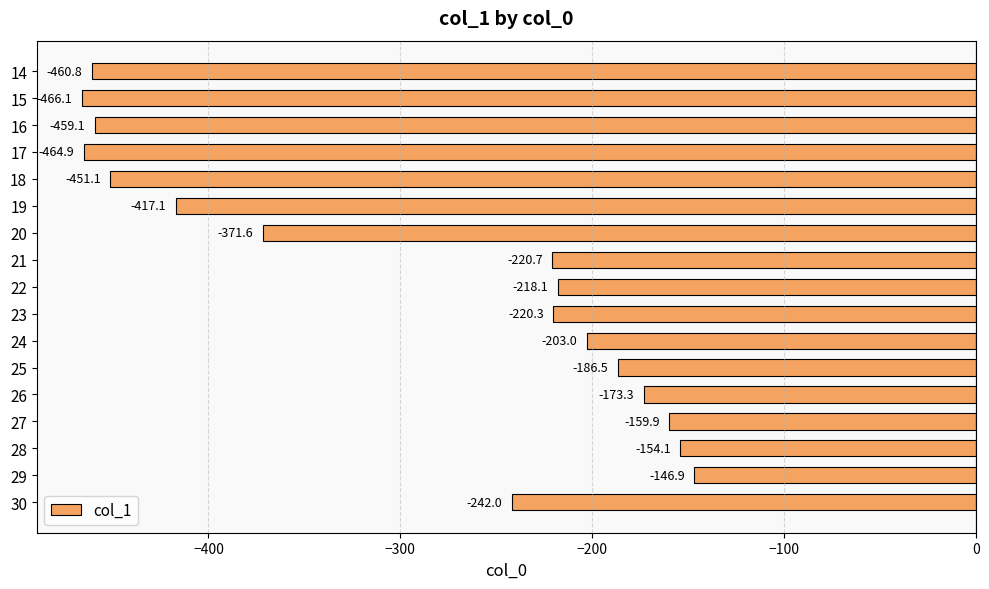

Reading top to bottom, what are all the values shown in this chart?

14=-460.8	15=-466.1	16=-459.1	17=-464.9	18=-451.1	19=-417.1	20=-371.6	21=-220.7	22=-218.1	23=-220.3	24=-203.0	25=-186.5	26=-173.3	27=-159.9	28=-154.1	29=-146.9	30=-242.0